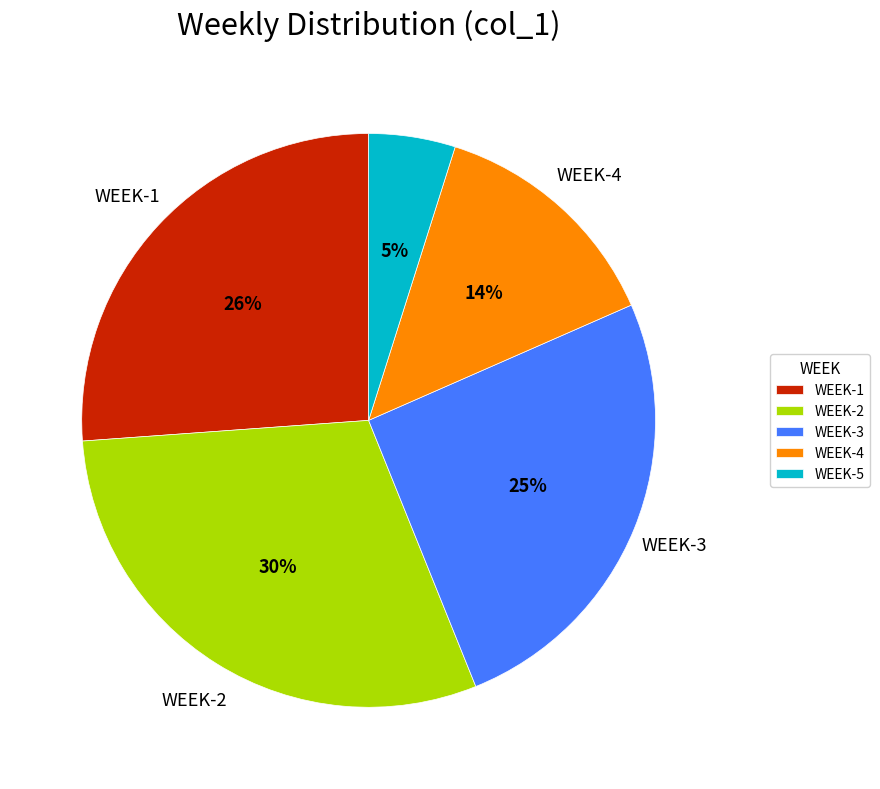

Rank the categories by value from lowest to highest.

WEEK-5, WEEK-4, WEEK-3, WEEK-1, WEEK-2